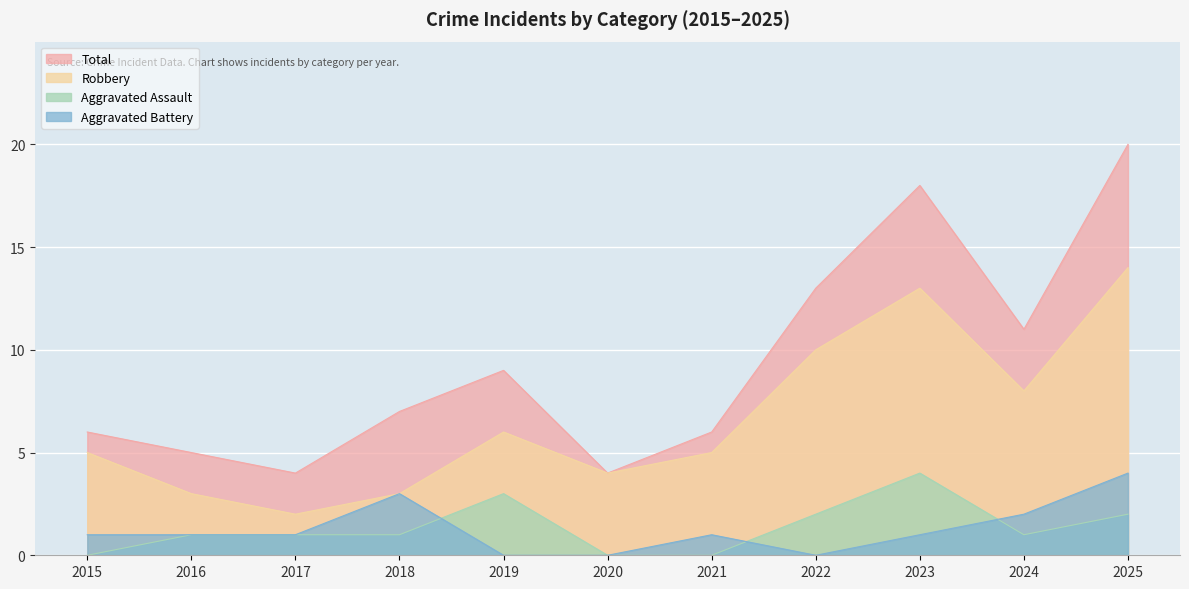

How many data points in Total are above 7?

5